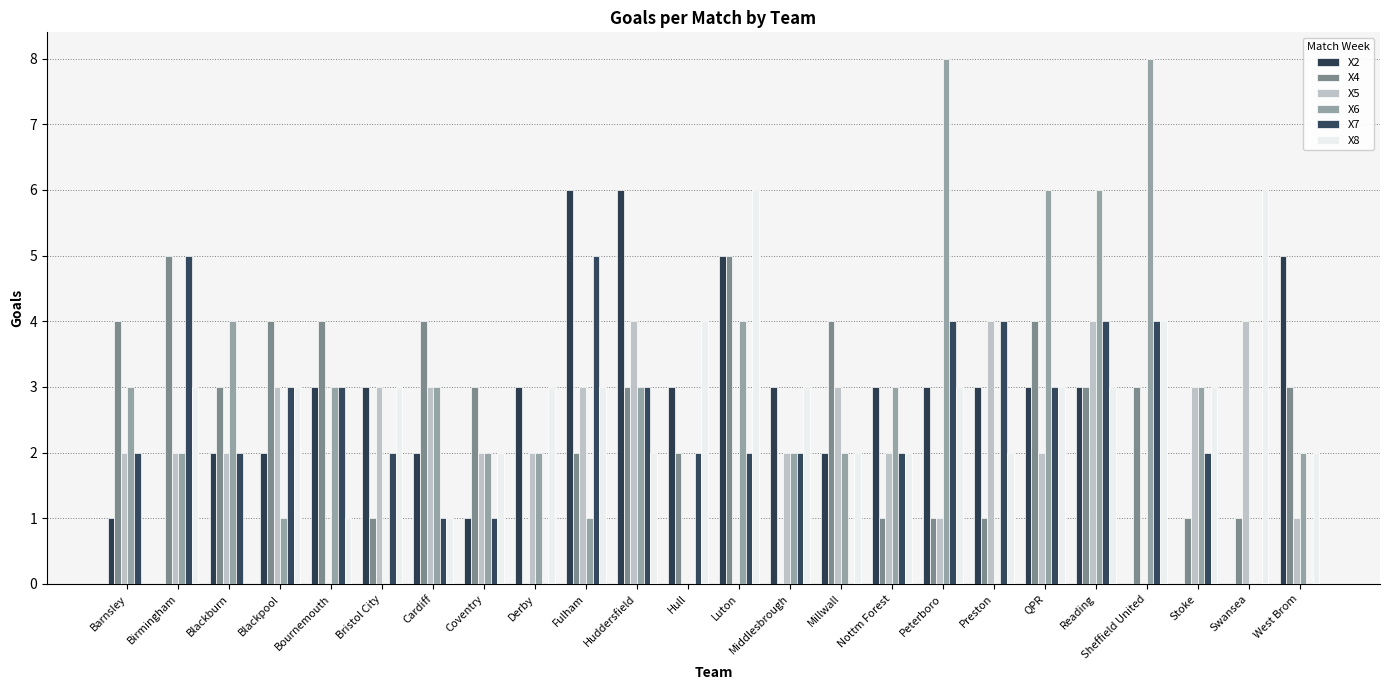

Rank the series at Blackburn from highest to lowest value.

X6, X4, X2, X5, X7, X8